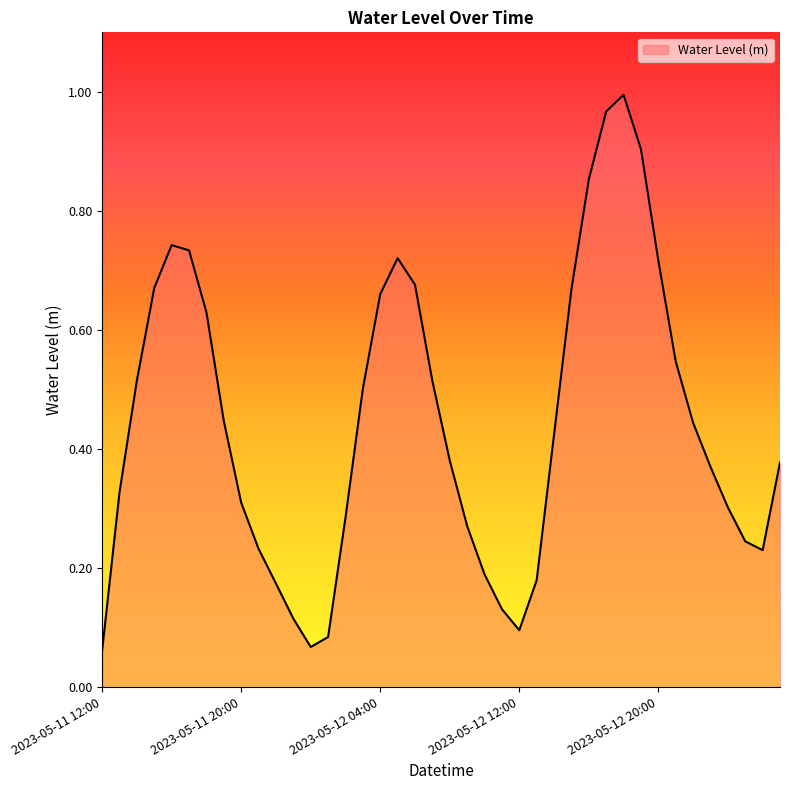

Reading right to left, list all the values displayed in this chart.

2023-05-13 03:00=0.4	2023-05-13 02:00=0.2	2023-05-13 01:00=0.2	2023-05-13 00:00=0.3	2023-05-12 23:00=0.4	2023-05-12 22:00=0.4	2023-05-12 21:00=0.5	2023-05-12 20:00=0.7	2023-05-12 19:00=0.9	2023-05-12 18:00=1.0	2023-05-12 17:00=1.0	2023-05-12 16:00=0.9	2023-05-12 15:00=0.7	2023-05-12 14:00=0.4	2023-05-12 13:00=0.2	2023-05-12 12:00=0.1	2023-05-12 11:00=0.1	2023-05-12 10:00=0.2	2023-05-12 09:00=0.3	2023-05-12 08:00=0.4	2023-05-12 07:00=0.5	2023-05-12 06:00=0.7	2023-05-12 05:00=0.7	2023-05-12 04:00=0.7	2023-05-12 03:00=0.5	2023-05-12 02:00=0.3	2023-05-12 01:00=0.1	2023-05-12 00:00=0.1	2023-05-11 23:00=0.1	2023-05-11 22:00=0.2	2023-05-11 21:00=0.2	2023-05-11 20:00=0.3	2023-05-11 19:00=0.4	2023-05-11 18:00=0.6	2023-05-11 17:00=0.7	2023-05-11 16:00=0.7	2023-05-11 15:00=0.7	2023-05-11 14:00=0.5	2023-05-11 13:00=0.3	2023-05-11 12:00=0.1